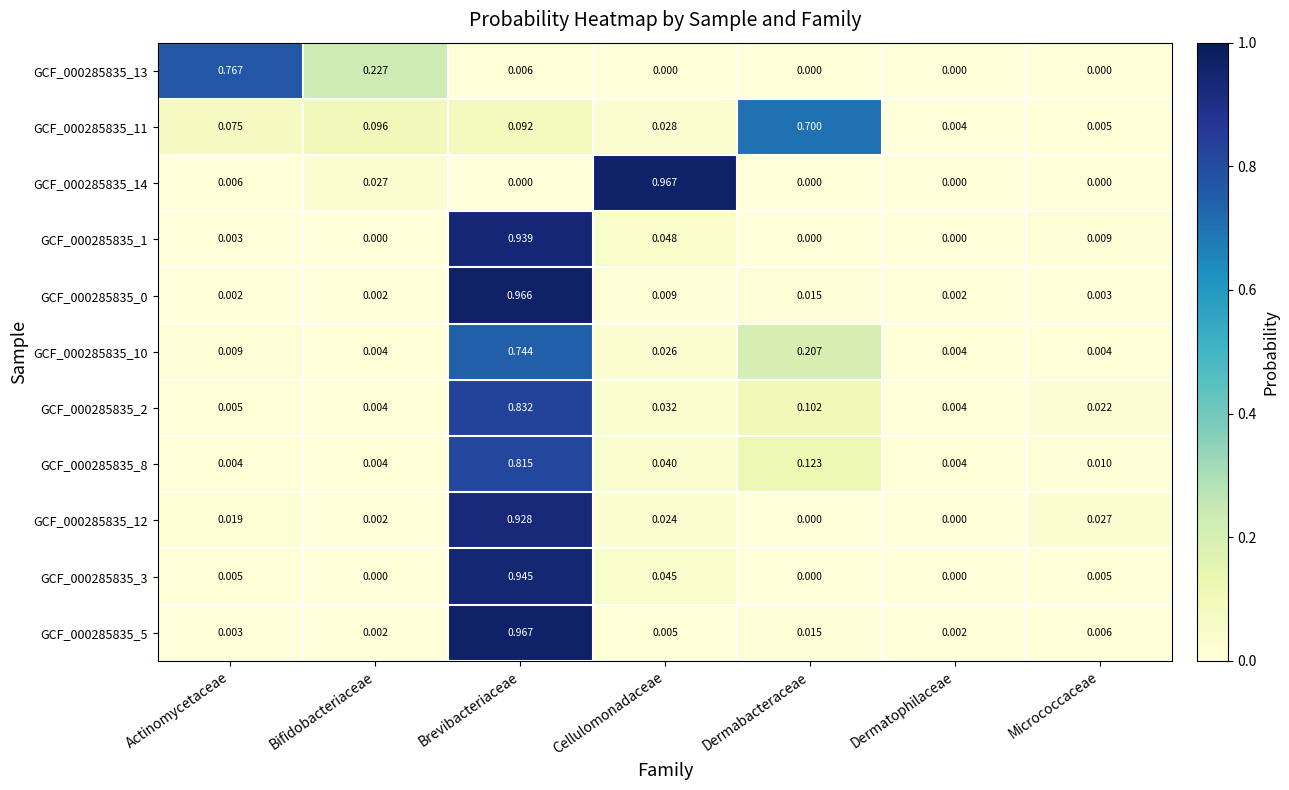

Is the value of GCF_000285835_2 at Dermabacteraceae greater than the value of GCF_000285835_5 at Brevibacteriaceae?

No